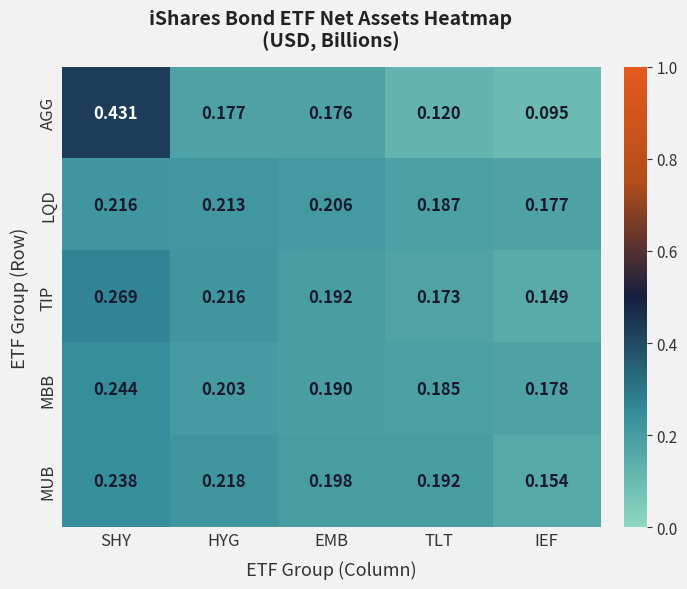

At which label does MUB reach its peak?

SHY